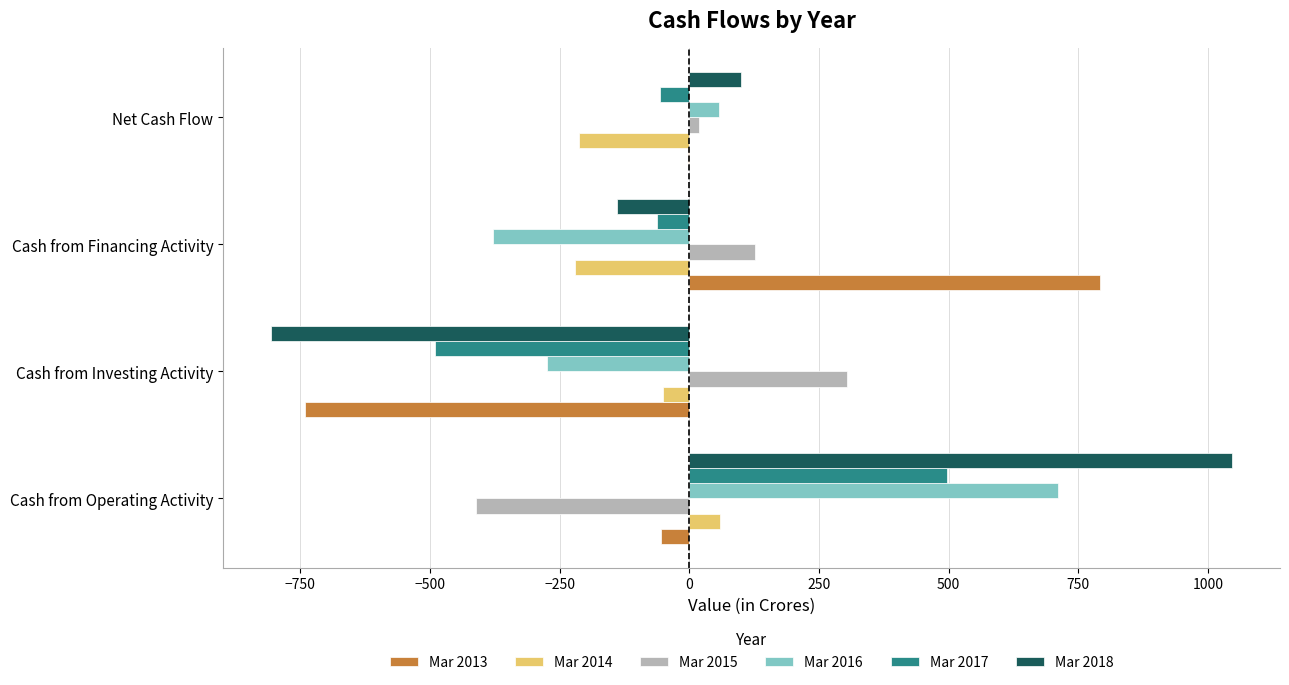

At which label is Mar 2016 closest to 166?

Net Cash Flow